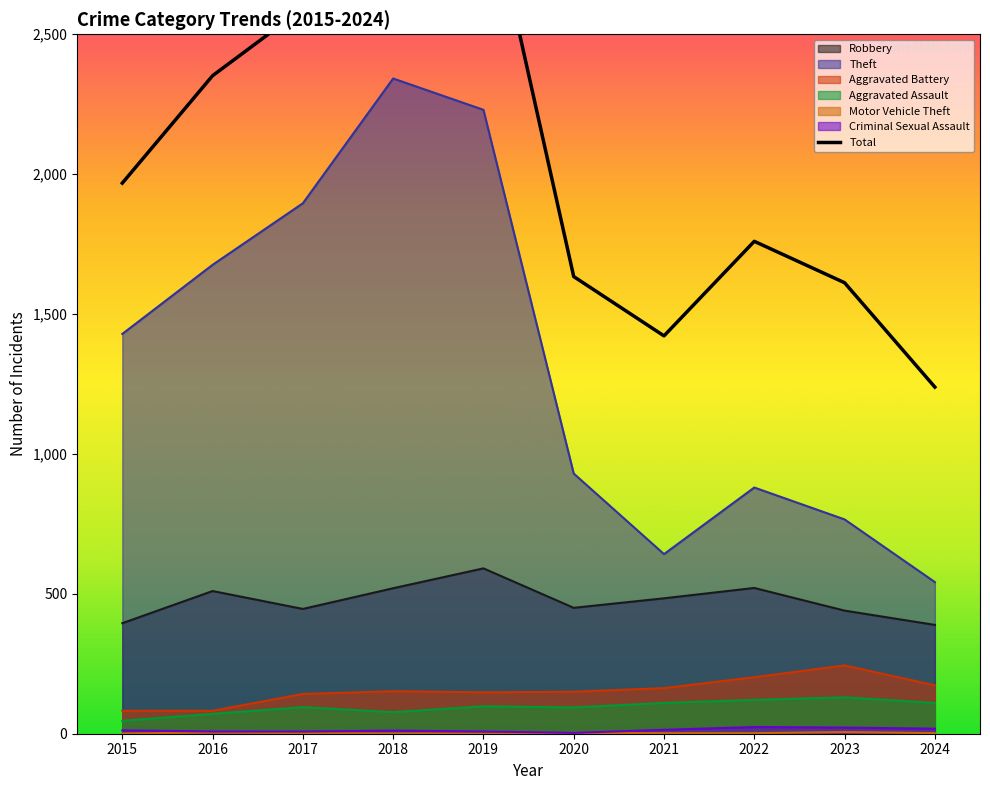

How many values exceed 1968?

4